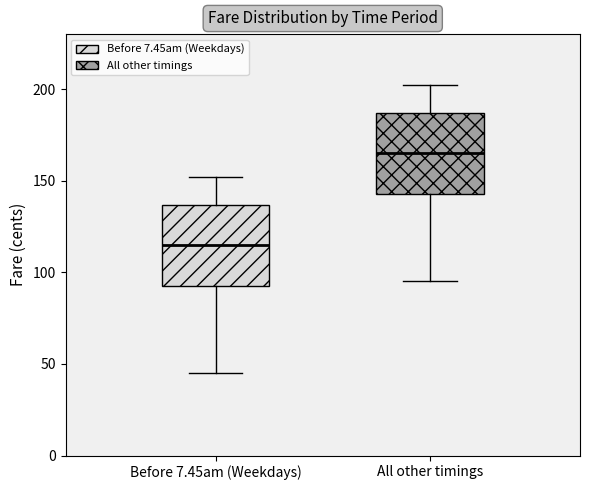

Which box's median line is the highest?

All other timings